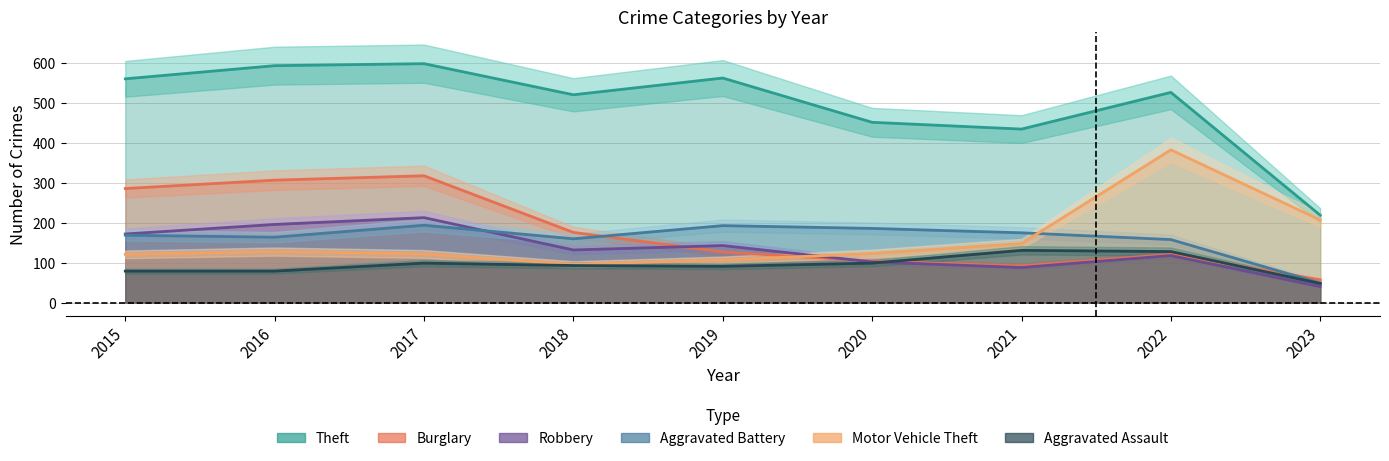

What is the lowest value of the Robbery series?

40